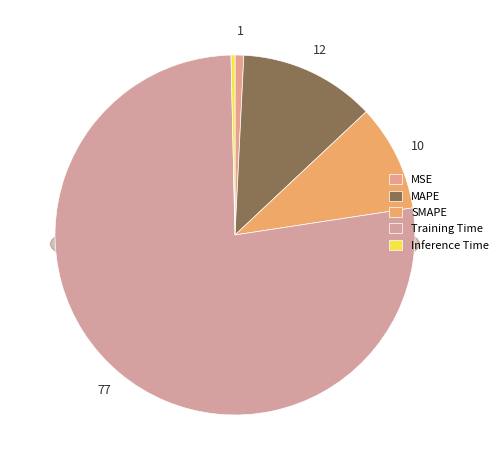

What is the smallest slice in the pie chart?

Inference Time